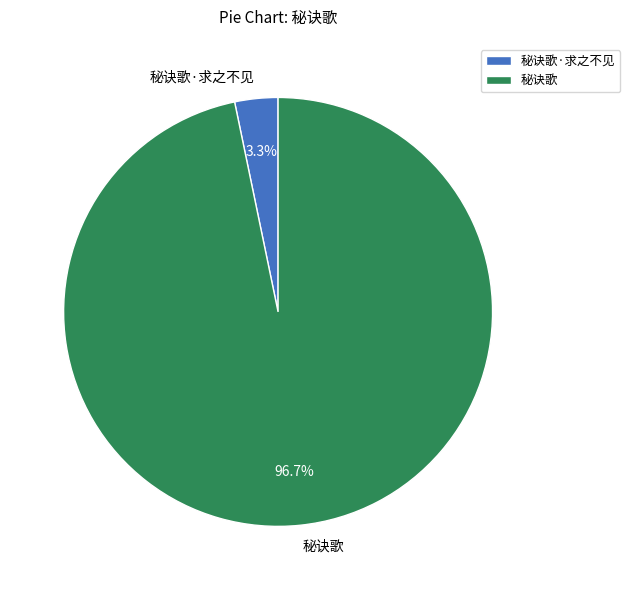

What percentage do 秘诀歌·求之不见 and 秘诀歌 together represent?

100.0%